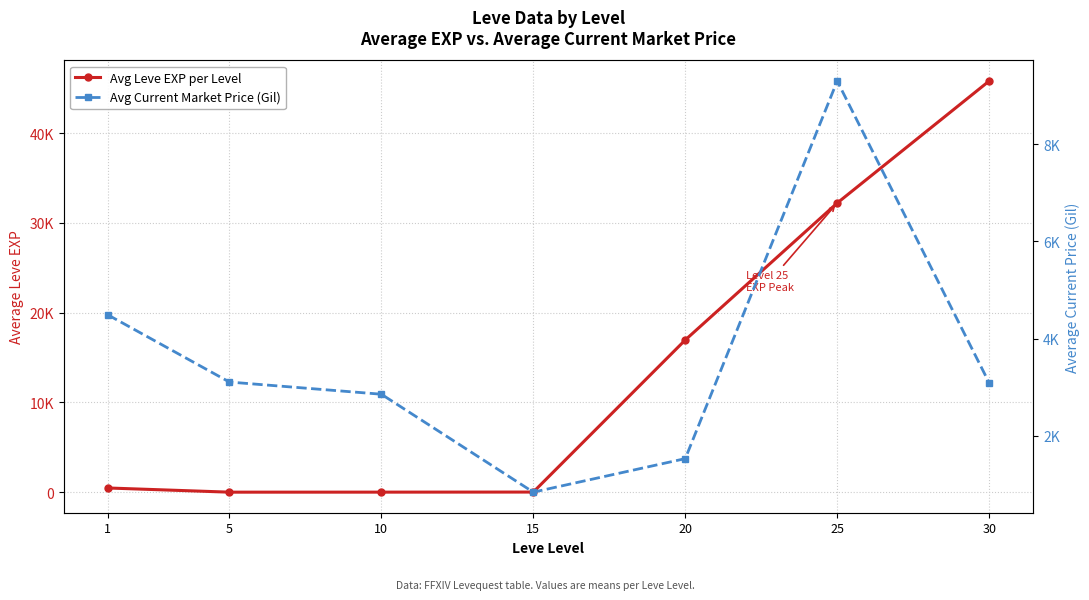

Which category has the lowest value across all series?

5